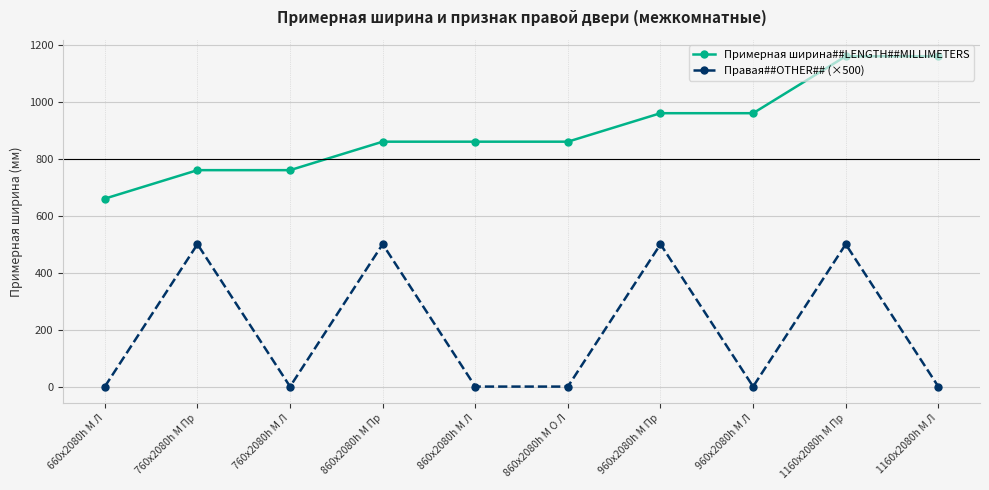

What is the label of the 3rd point from the left?

760х2080h М Л